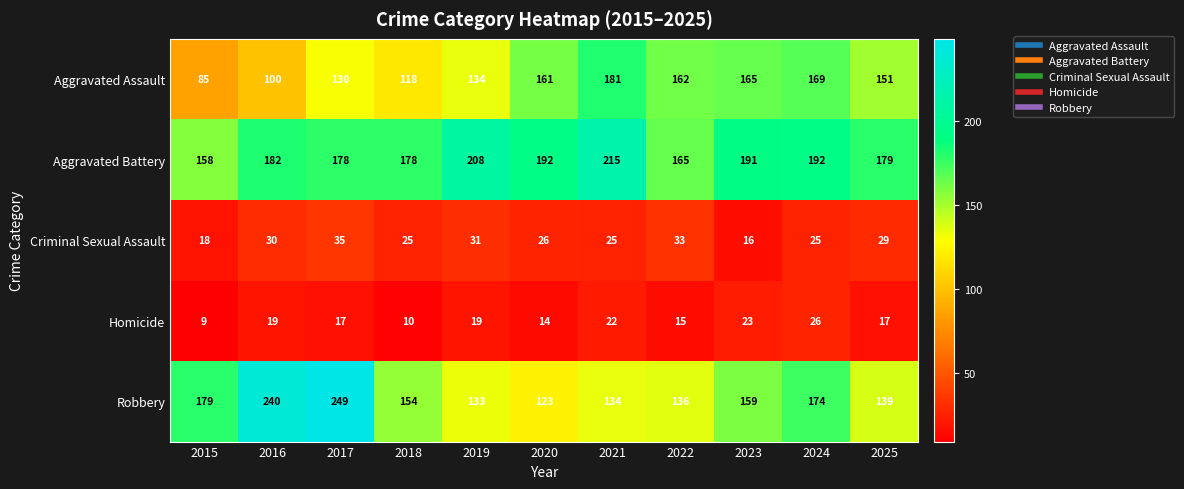

Between 2018 and 2023, which series saw the biggest shift?

Aggravated Assault